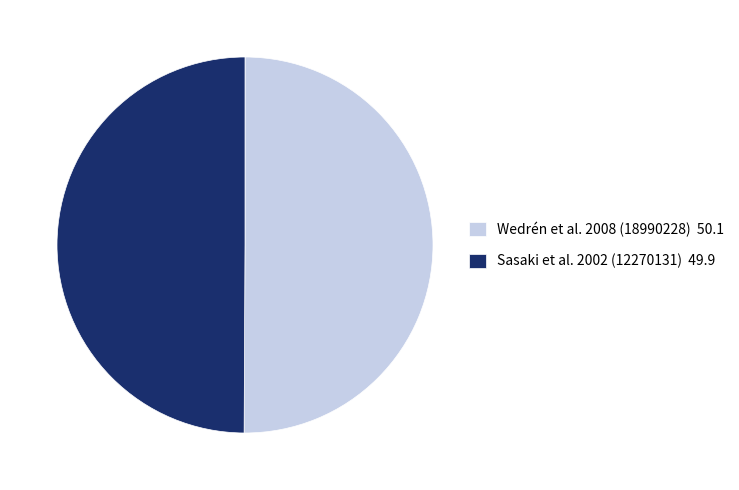

True or false: Sasaki et al. 2002 (12270131) accounts for 50% of the total.

True